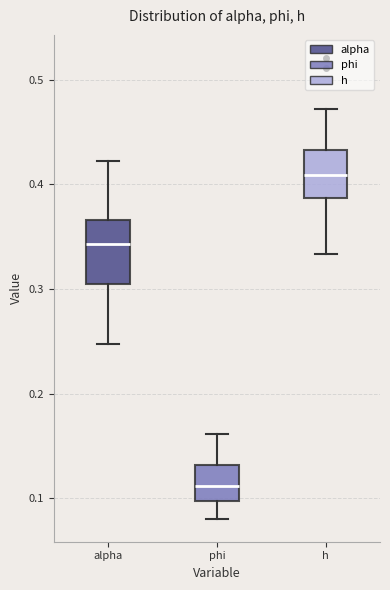

Where does the lower whisker of the box for phi end on the y-axis? The values are not printed on the chart, so give them approximately, as read against the axis.

0.08